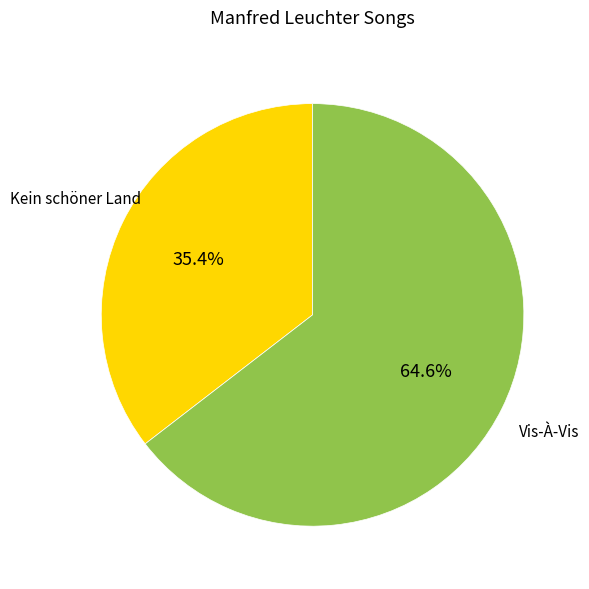

What is the ratio of the value at Kein schöner Land to the value at Vis-À-Vis?

0.5